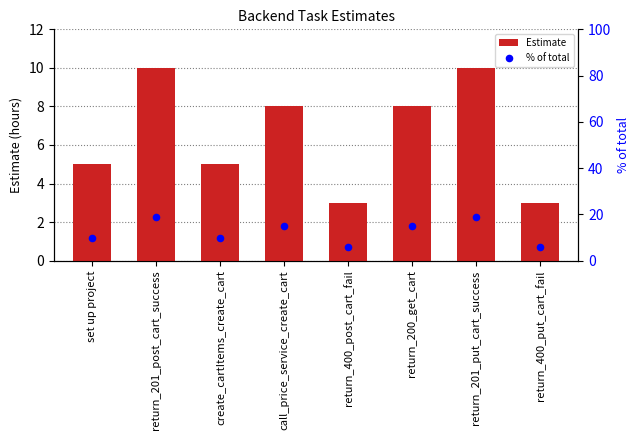

Which series contains the highest Y value?

% of total